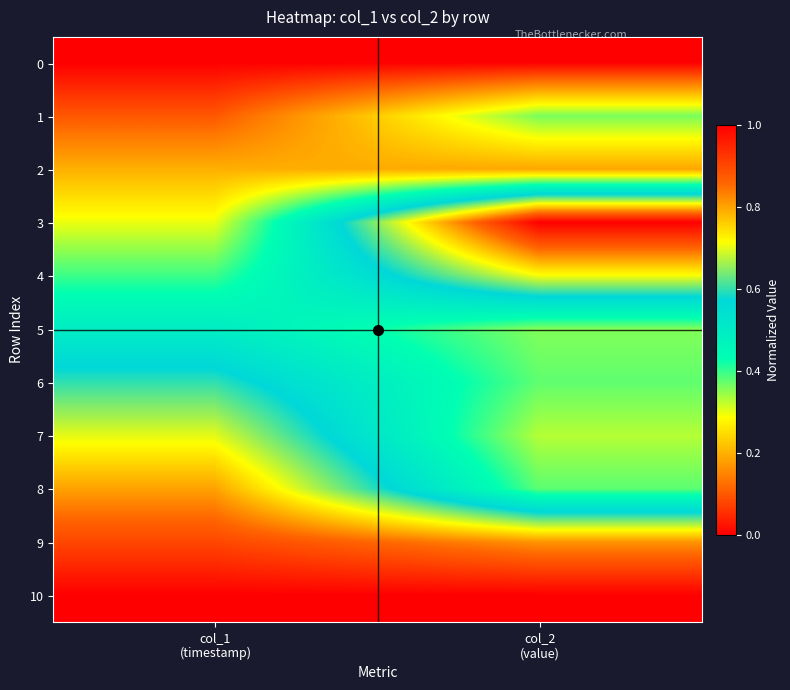

Which series has the widest spread of values?

3